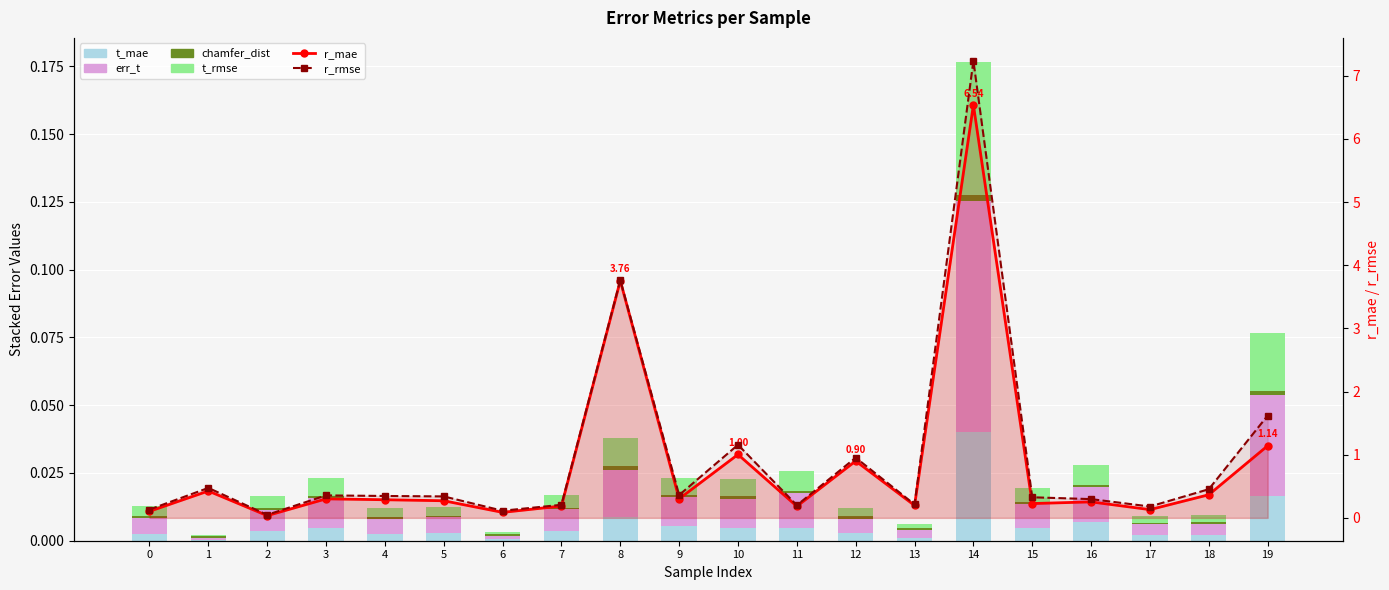

The t_mae series shows 0.0 at 10. True or false?

True